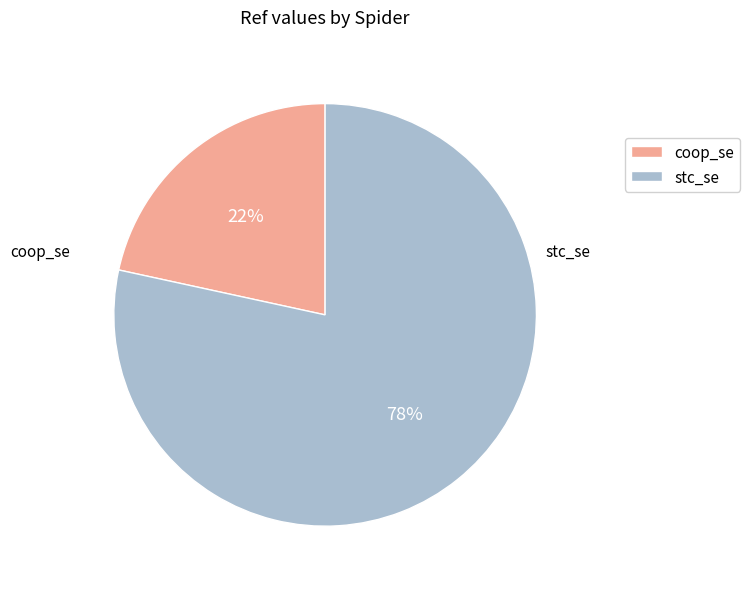

Which category has the smallest portion of the pie?

coop_se